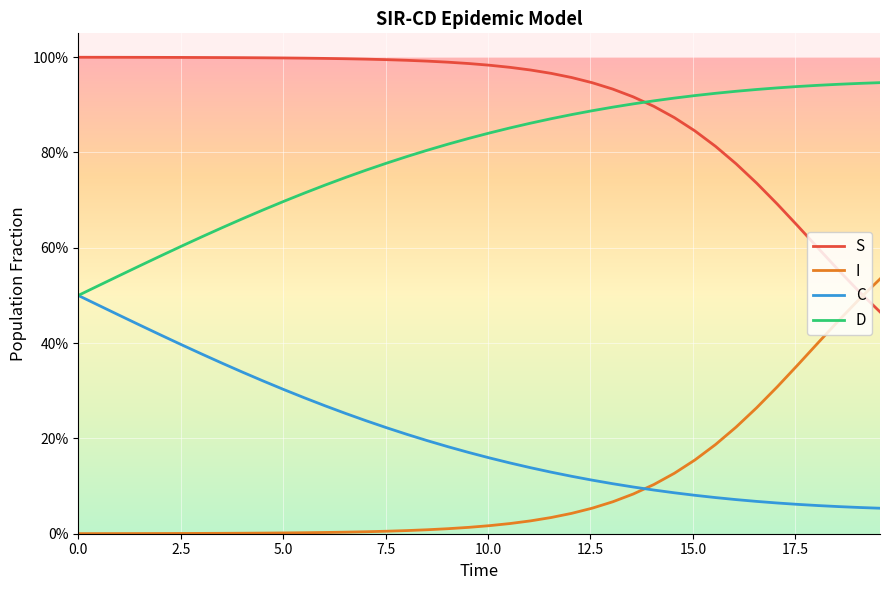

Rank the series by their maximum value, from lowest to highest.

C, I, D, S